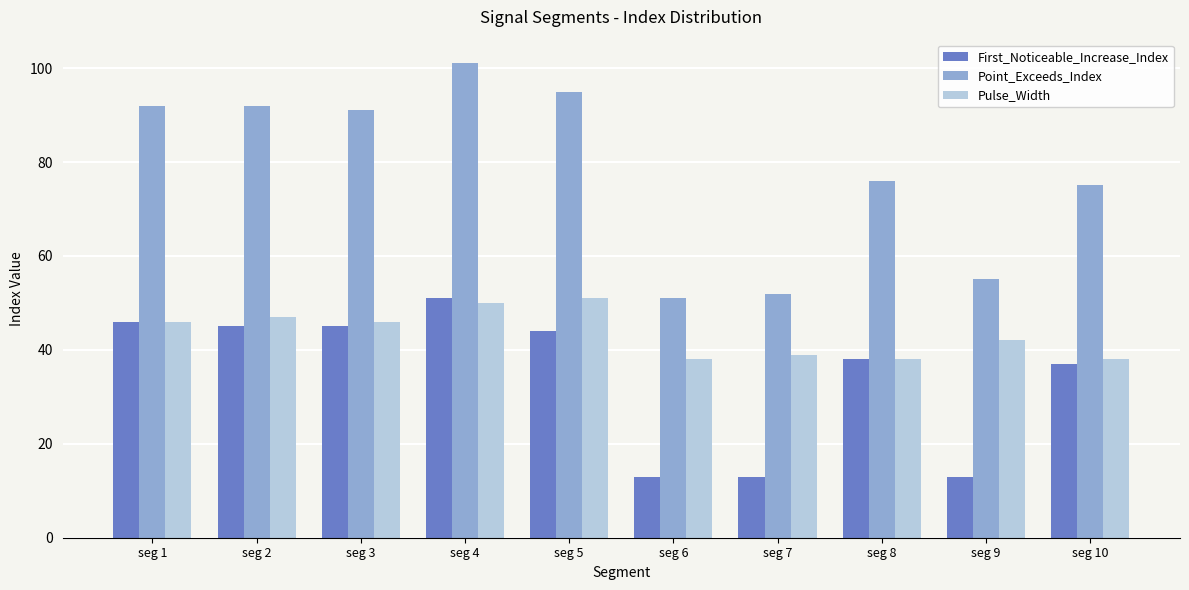

Which series changed the most between seg 1 and seg 7?

Point_Exceeds_Index